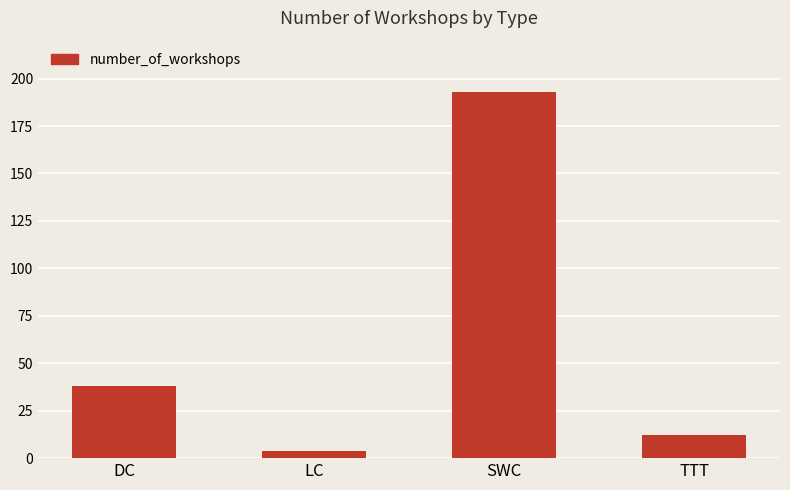

Which has a higher value, LC or SWC?

SWC